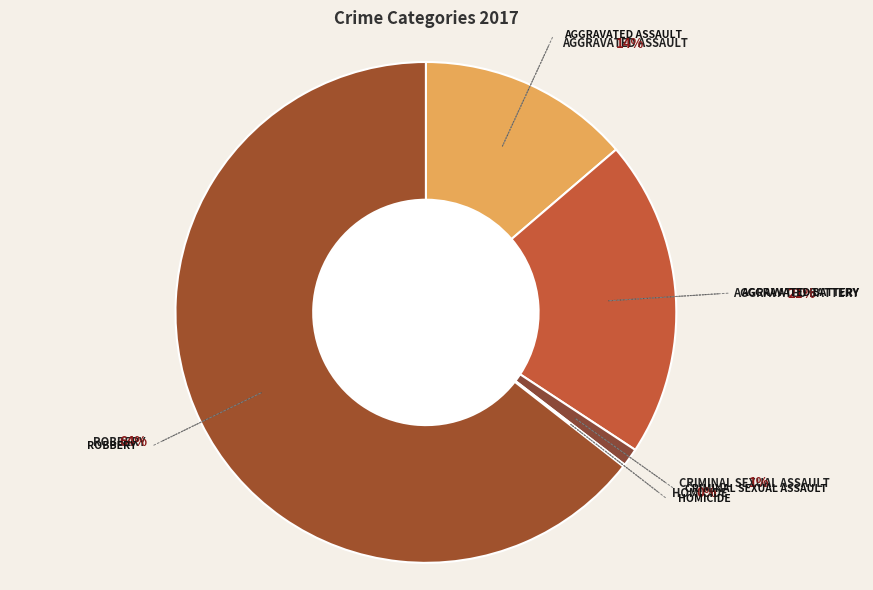

True or false: Robbery accounts for 53% of the total.

False